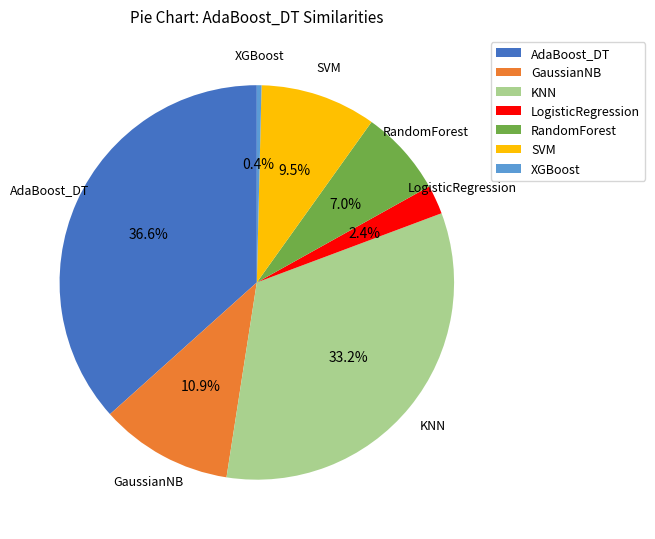

How many segments does this pie chart have?

7